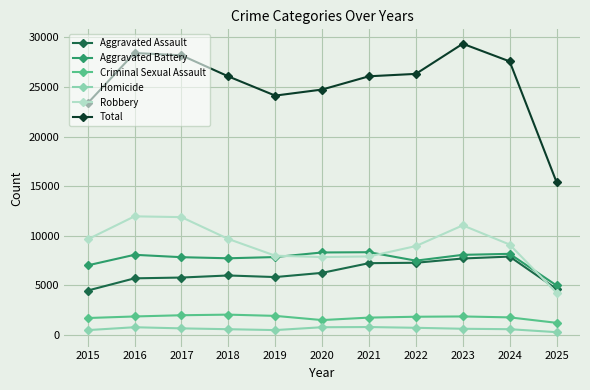

Which label corresponds to the largest value in the chart?

2023